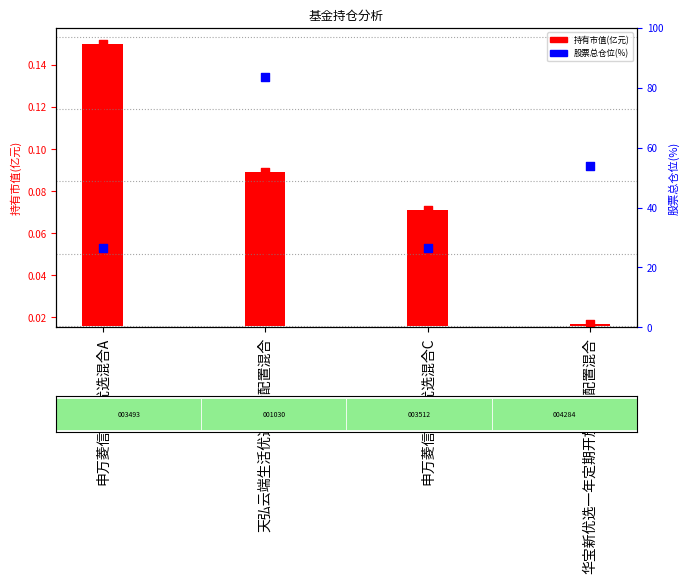

Which series contains the highest Y value?

股票总仓位(%)